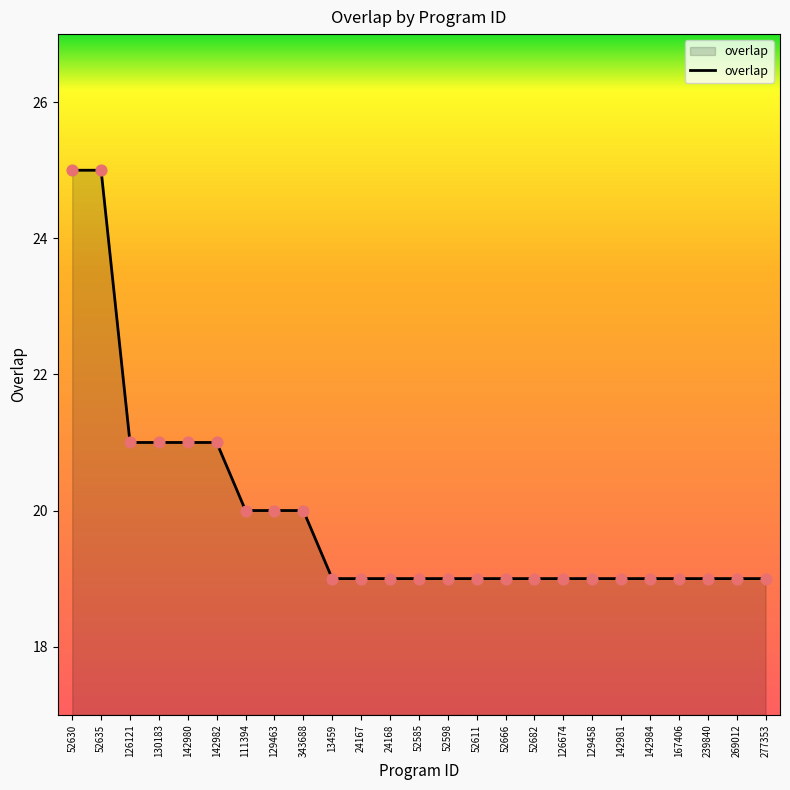

Between 142980 and 277353, which is larger?

142980